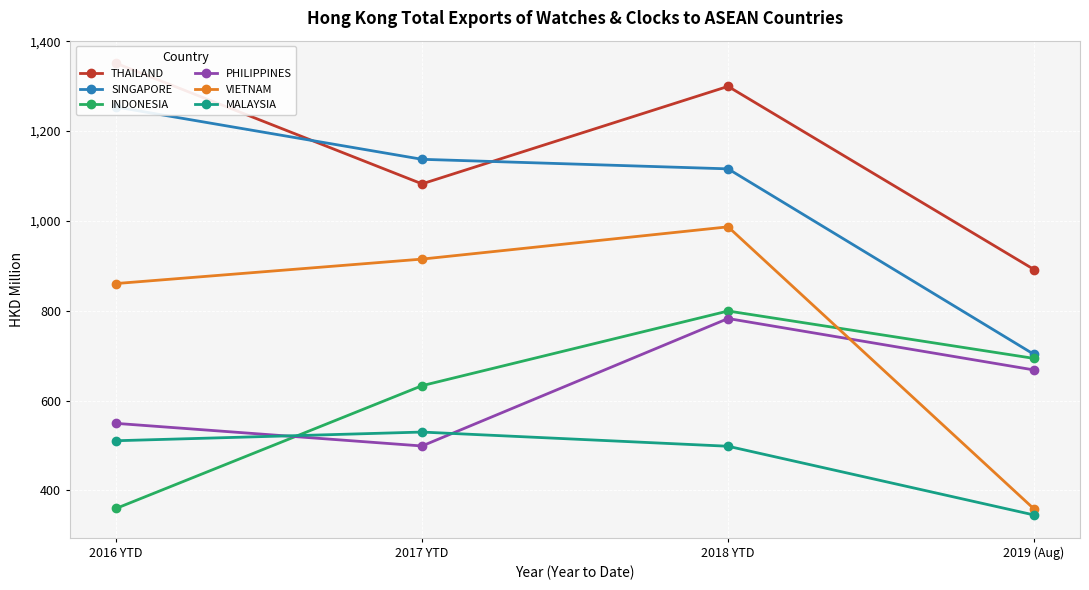

What is the difference between the highest and lowest values at 2017 YTD?

638.1